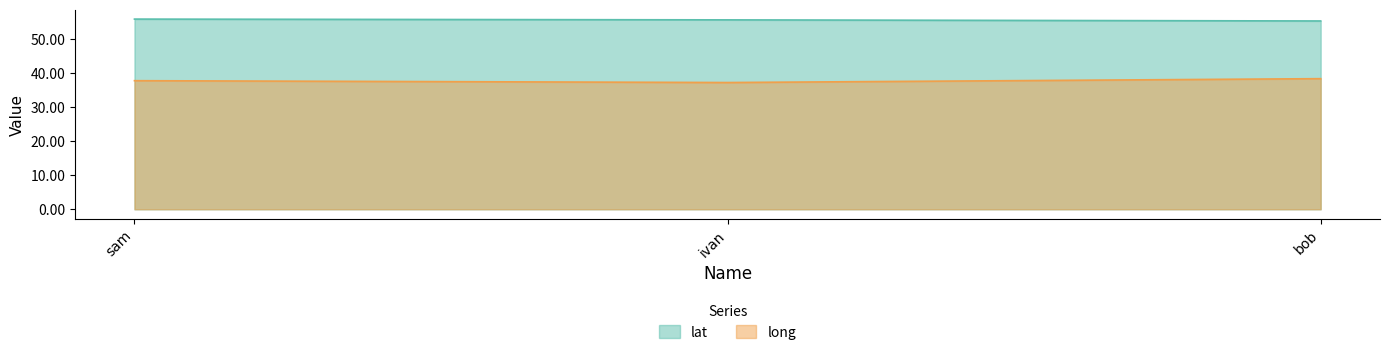

Between bob and sam, which is larger?

sam